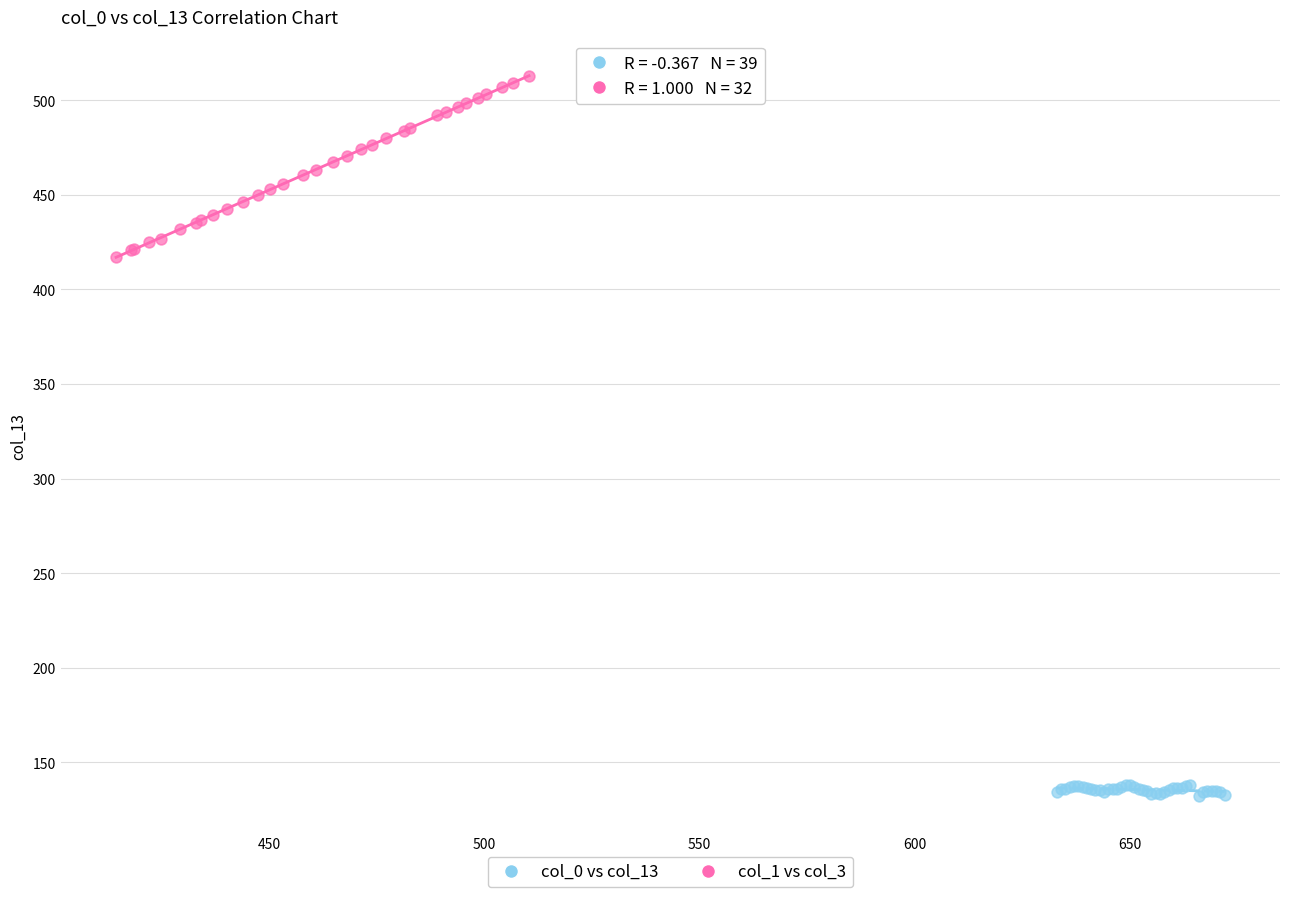

Which series has the largest Y range (max minus min)?

col_1 vs col_3